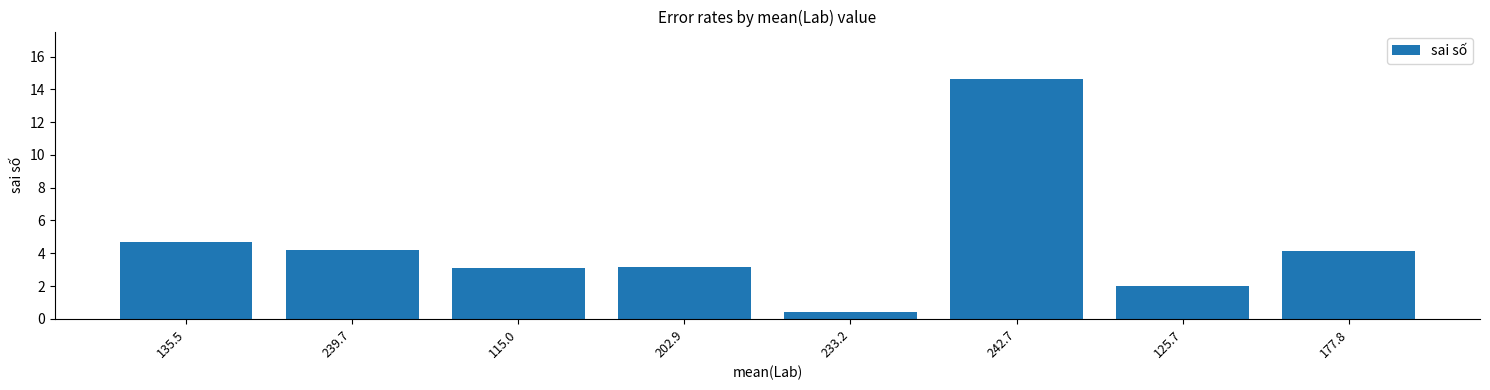

What is the label of the 8th bar from the right?

135.5